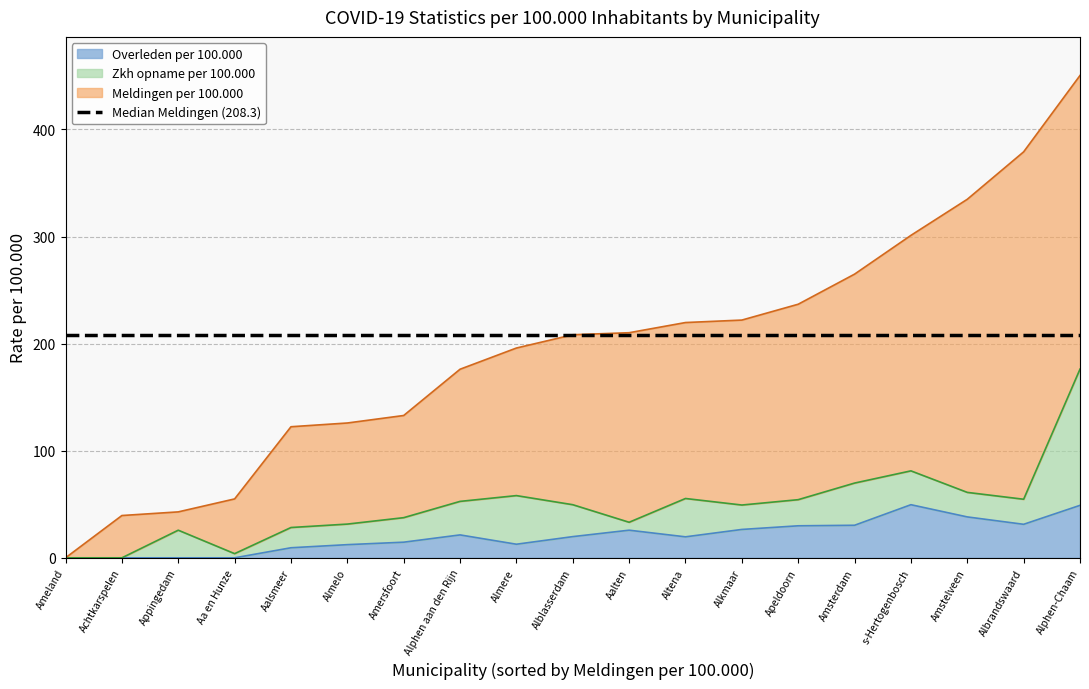

Rank the series at Almelo from lowest to highest value.

Overleden per 100.000, Zkh opname per 100.000, Meldingen per 100.000